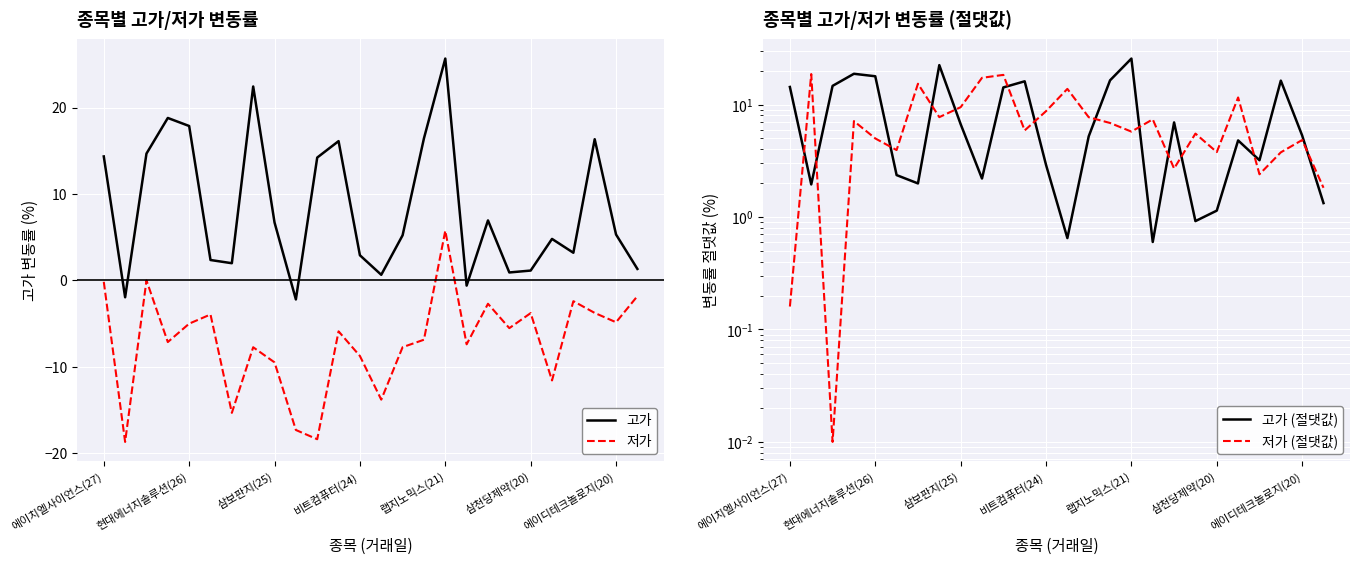

What is the value of the 저가 (절댓값) point at the 9th from the left?

9.5